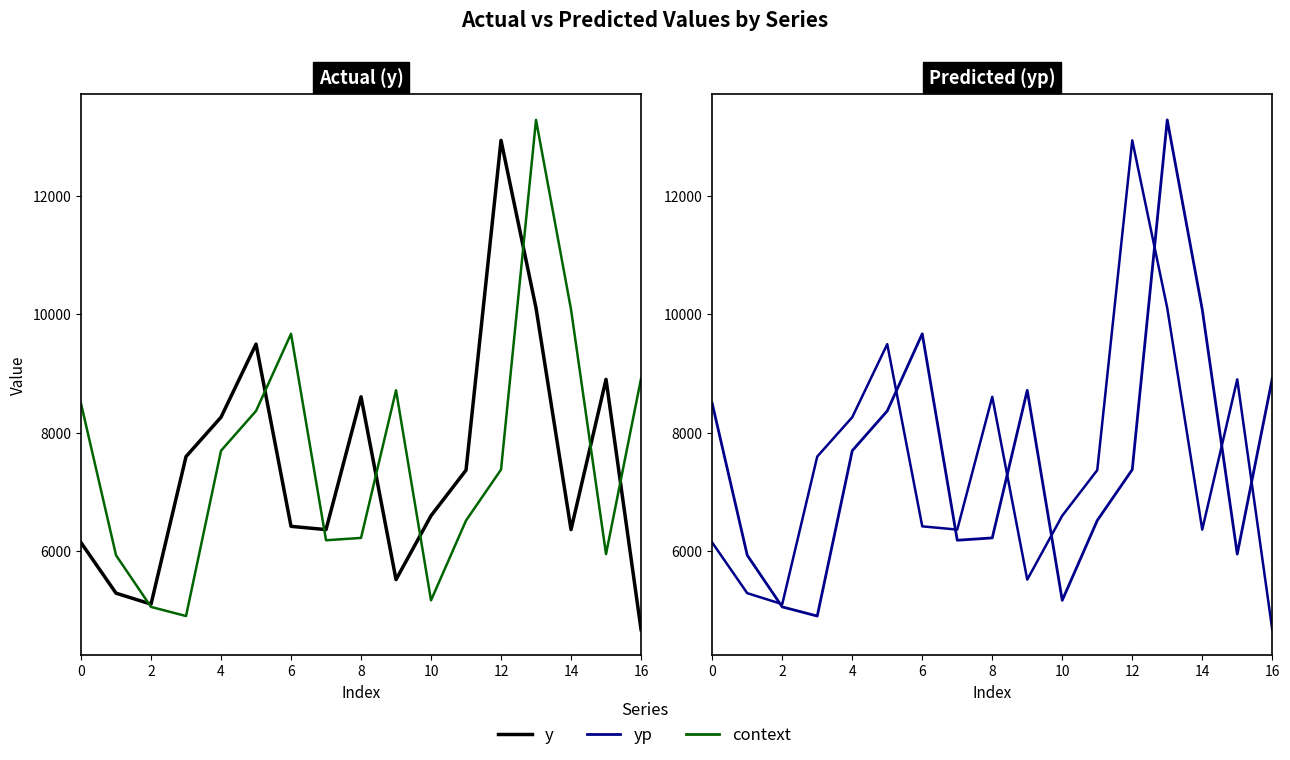

Which category has the highest value across all series?

13